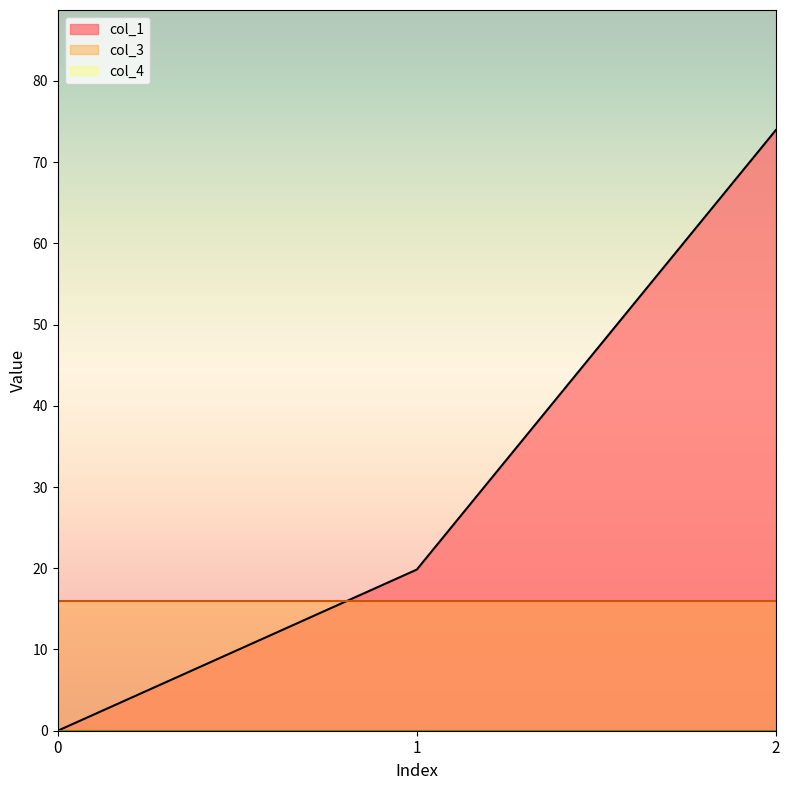

List the series in order of their peak value, highest first.

col_1, col_3, col_4